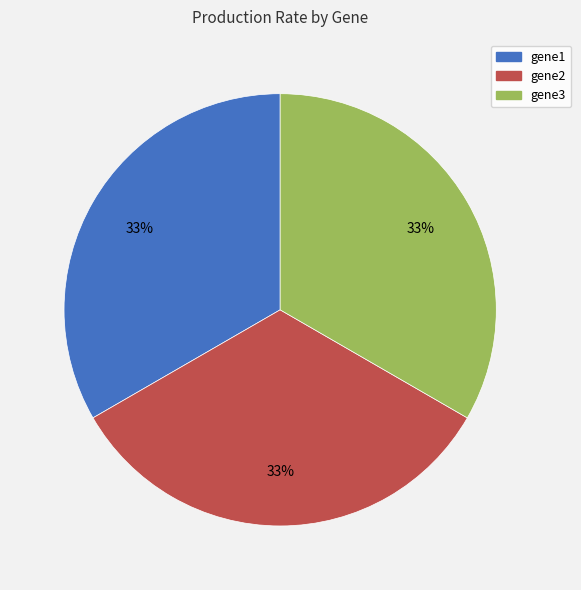

Is the sum of gene3 and gene2 greater than half?

Yes